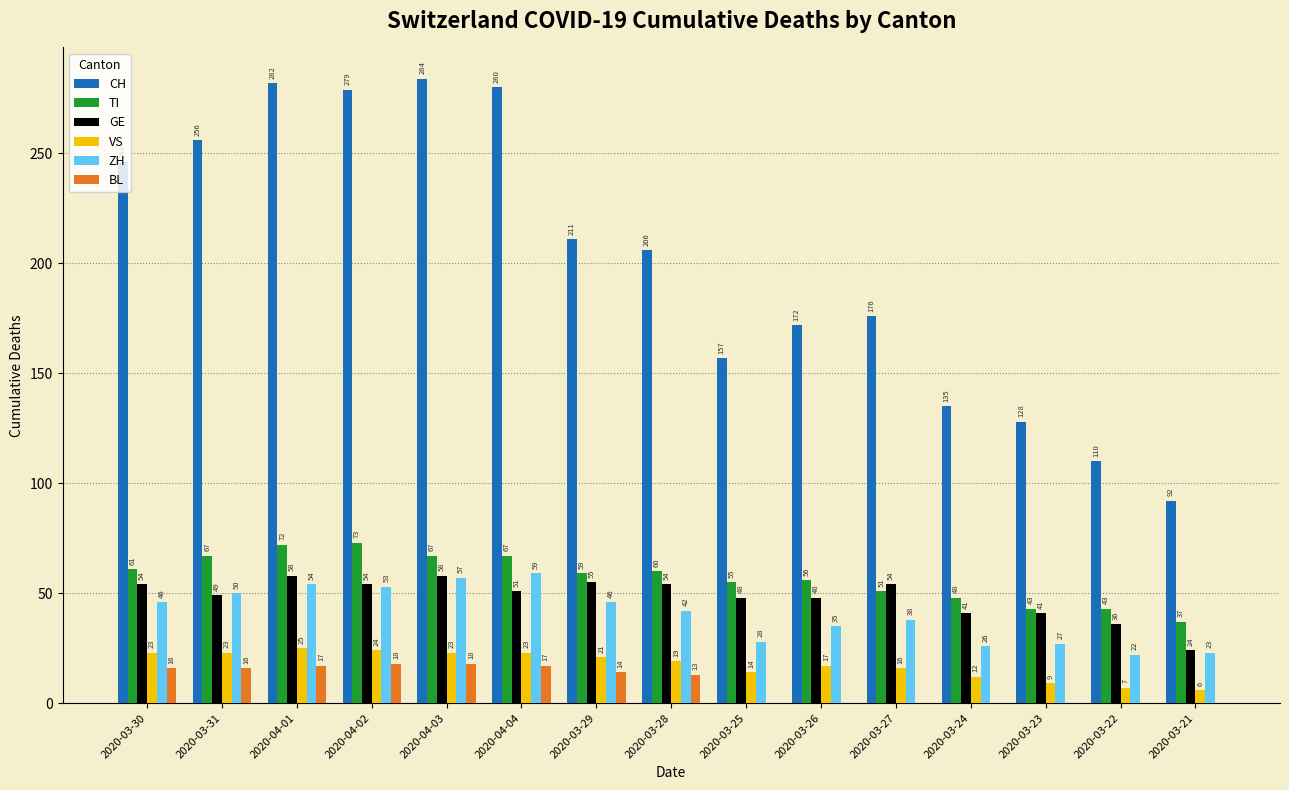

Are the bars horizontal?

No